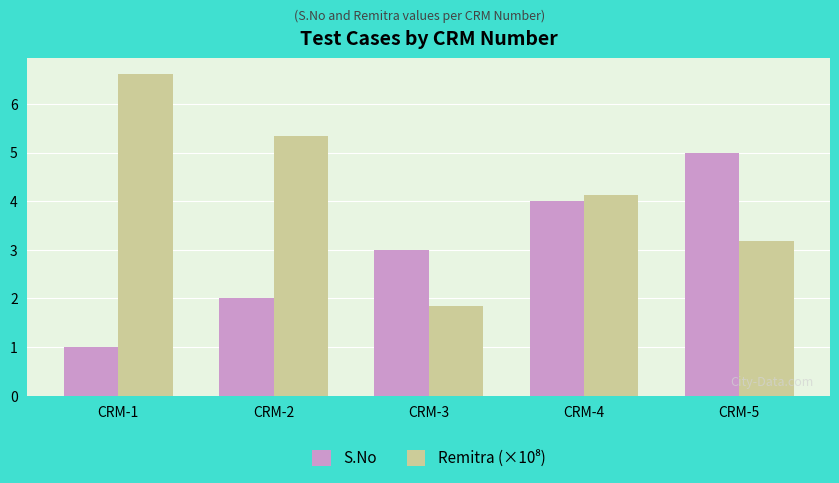

What is the approximate value of S.No at CRM-3?

3.0